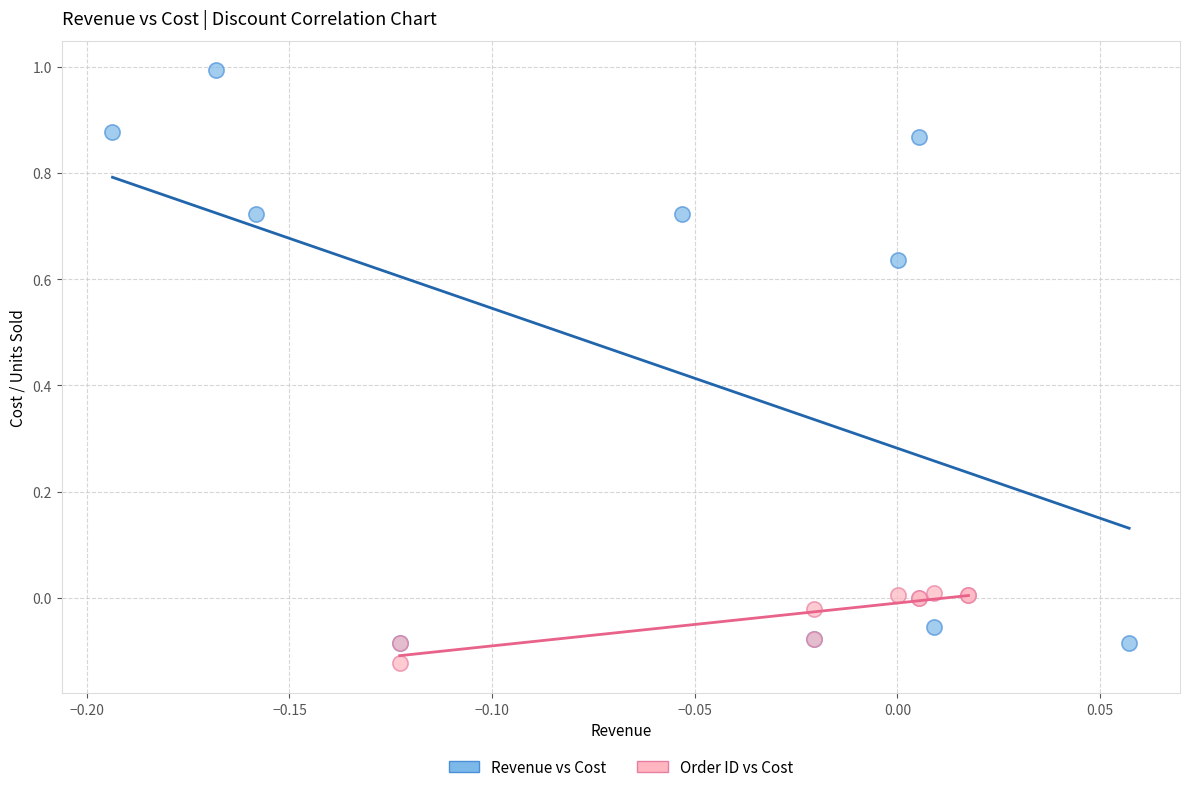

Which series has the largest Y range (max minus min)?

Revenue vs Cost